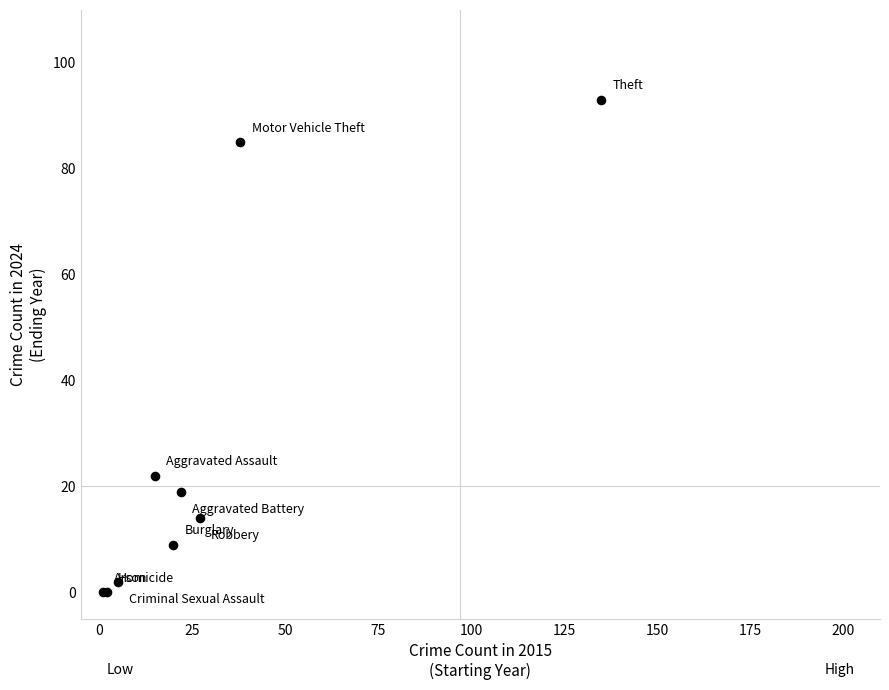

What Y value in the scatter plot is closest to 46?

22